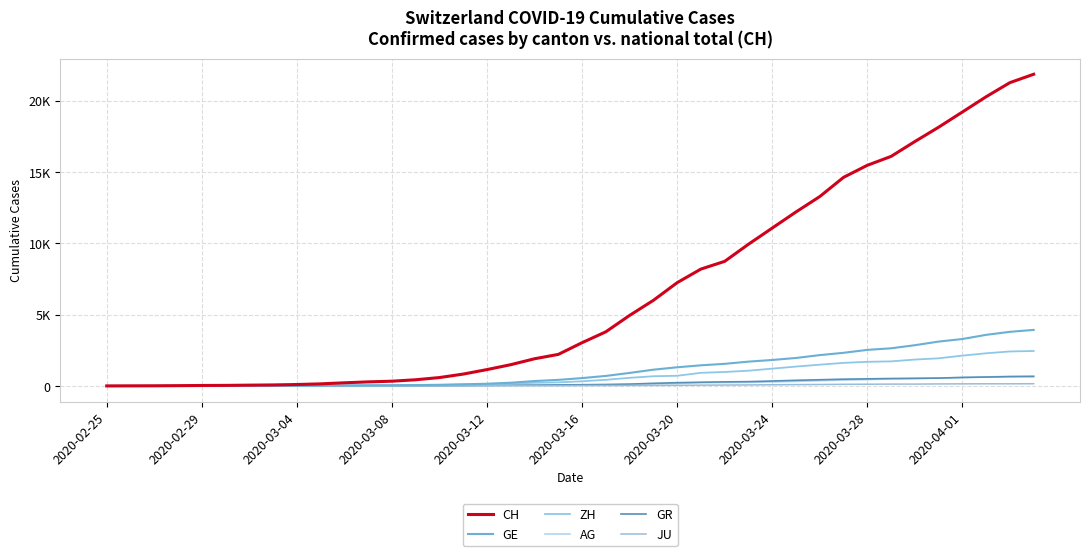

Which label corresponds to the smallest value in the chart?

2020-02-25